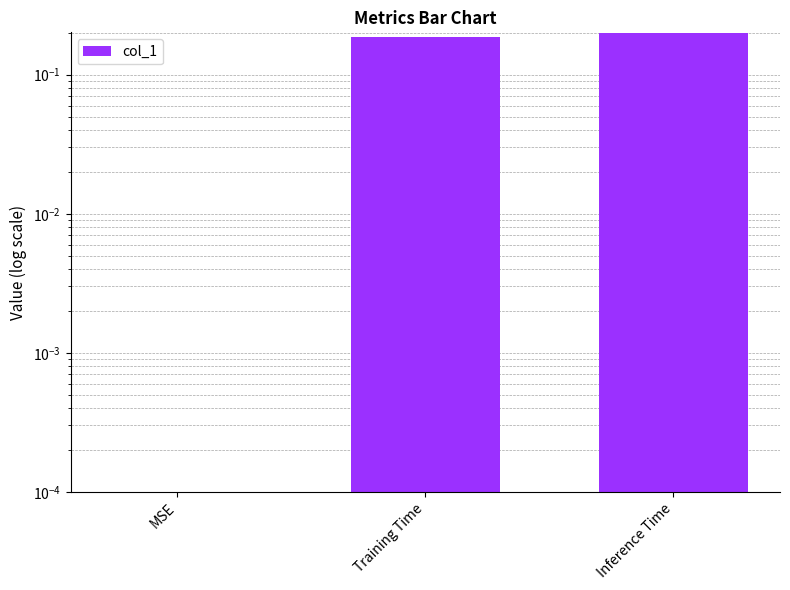

What is the label of the 2nd bar from the left?

Training Time